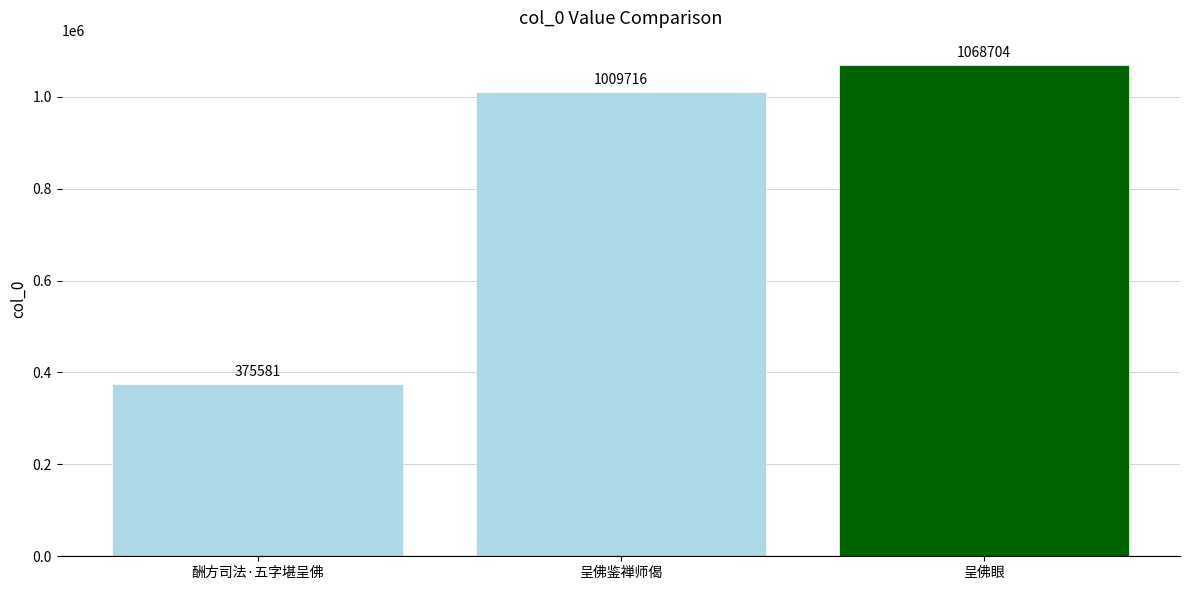

Between 酬方司法·五字堪呈佛 and 呈佛眼, which is larger?

呈佛眼